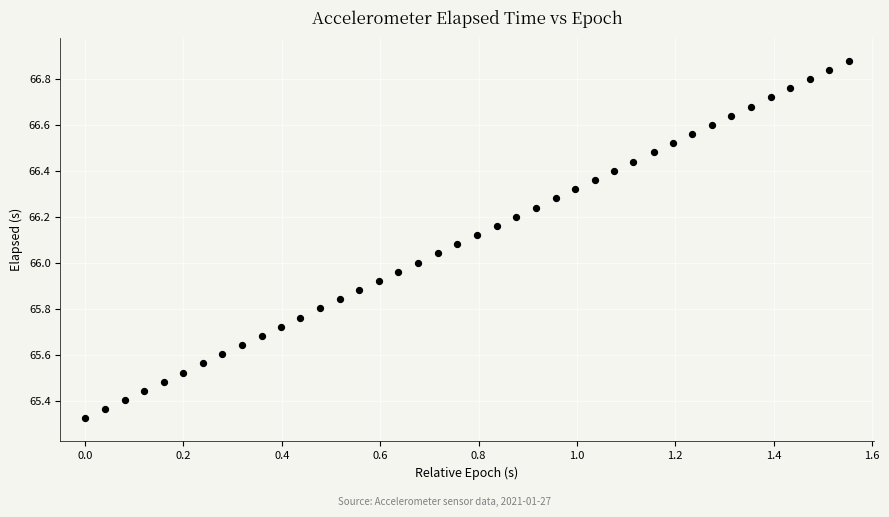

What is the range of X values (max minus min)?

1.6